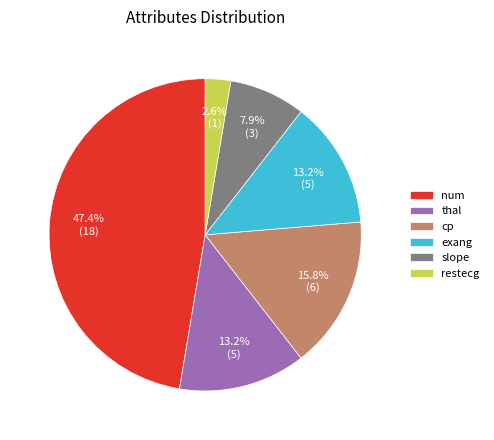

Between thal and restecg, which is larger?

thal